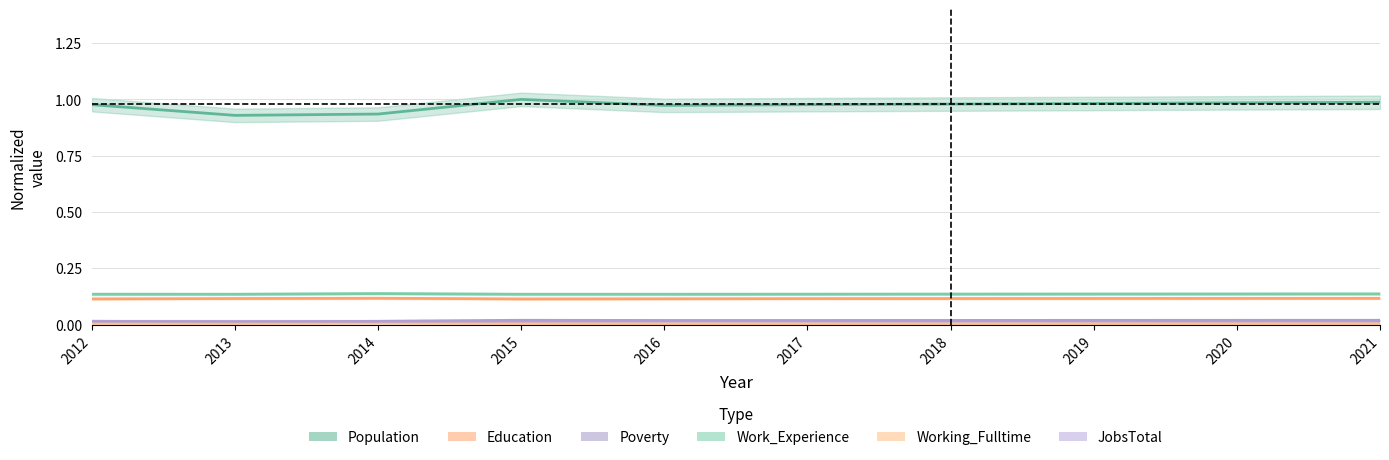

The Population series shows 1.0 at 2020. True or false?

True